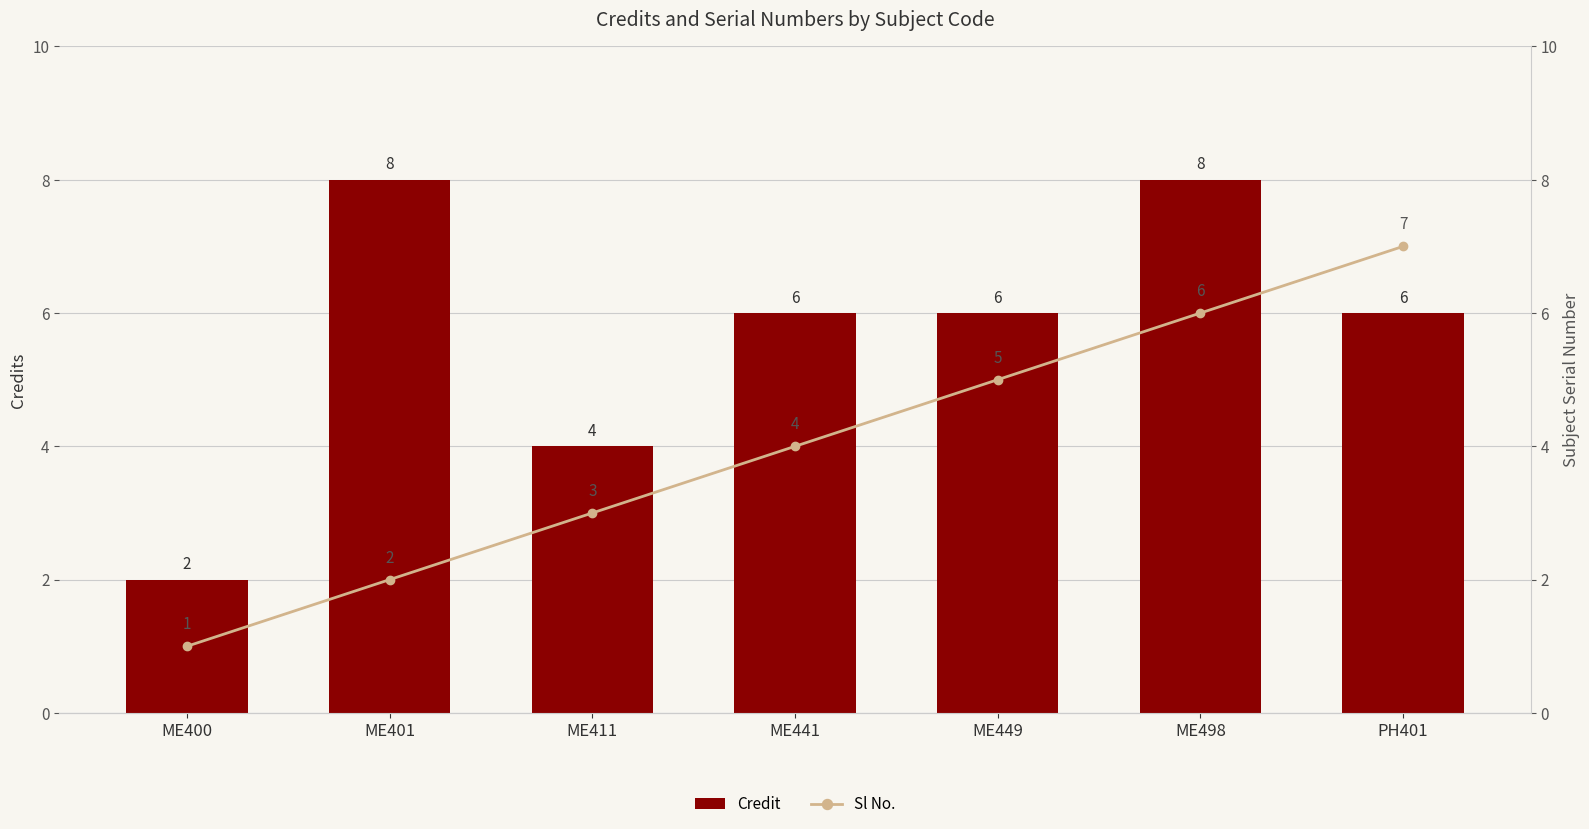

What is the approximate value of Sl No. at ME411?

3